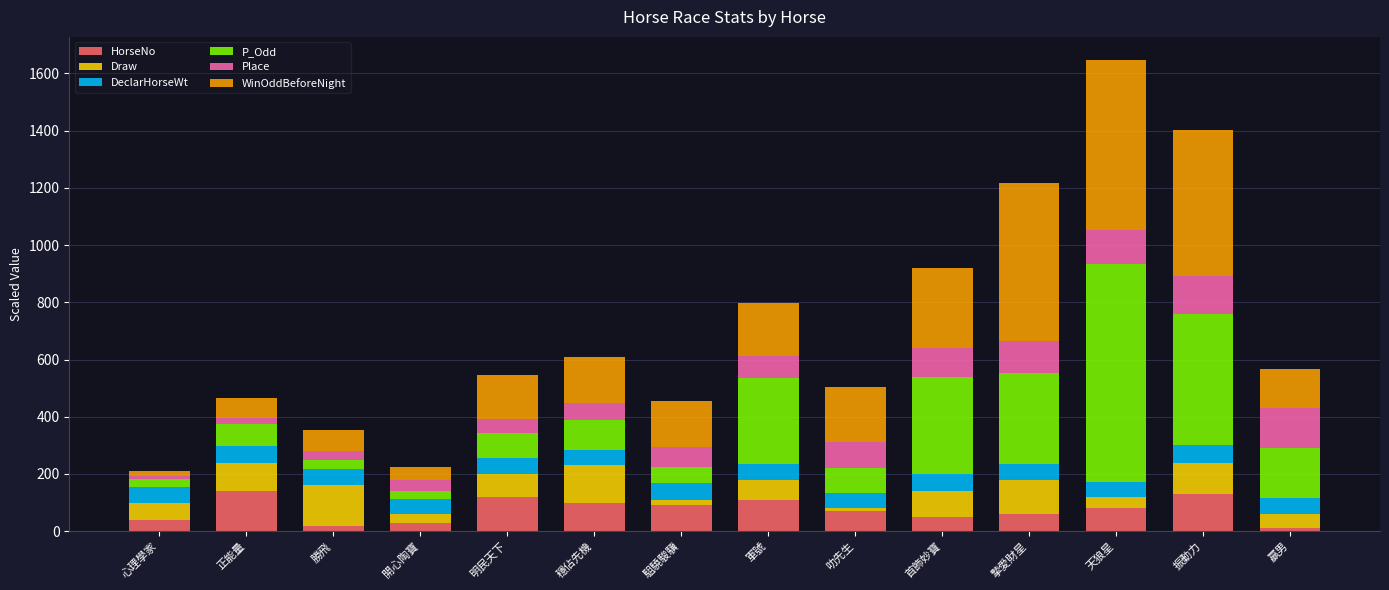

What is the total value across all series at 振動力?

1402.2